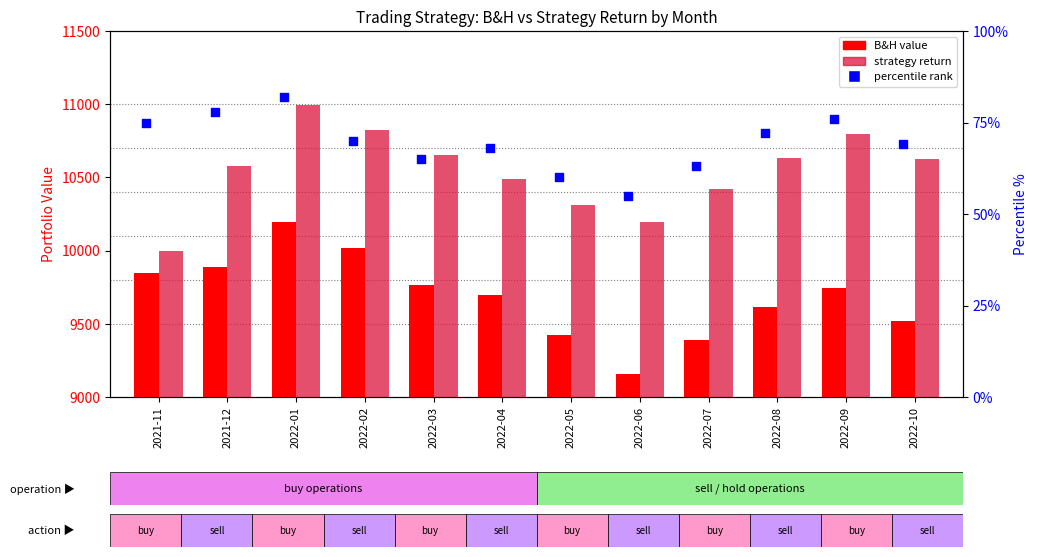

What are all the series names shown in the legend?

B&H value, strategy return, percentile rank